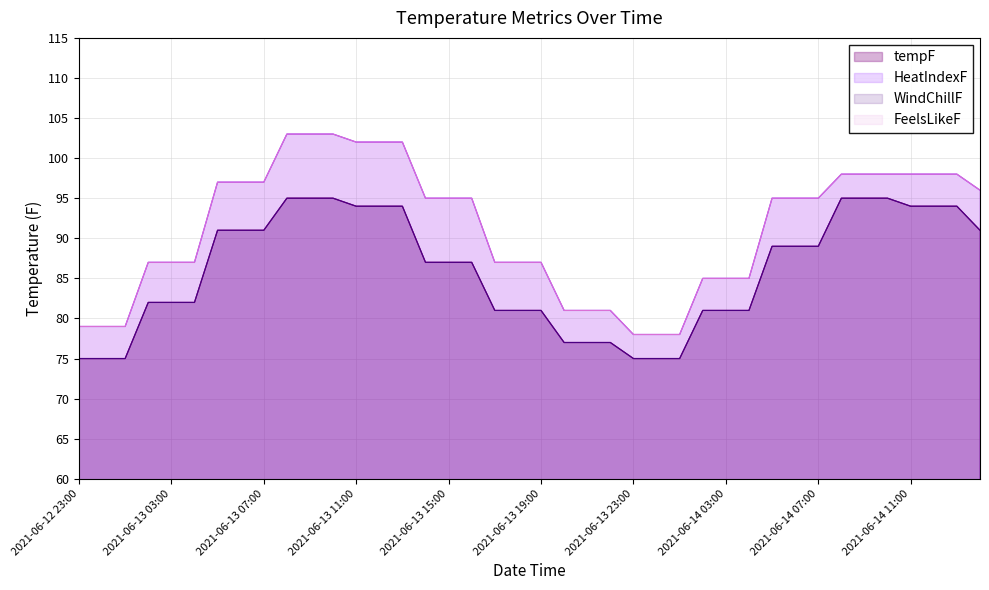

What is the difference between the maximum and second lowest values in the tempF series?

20